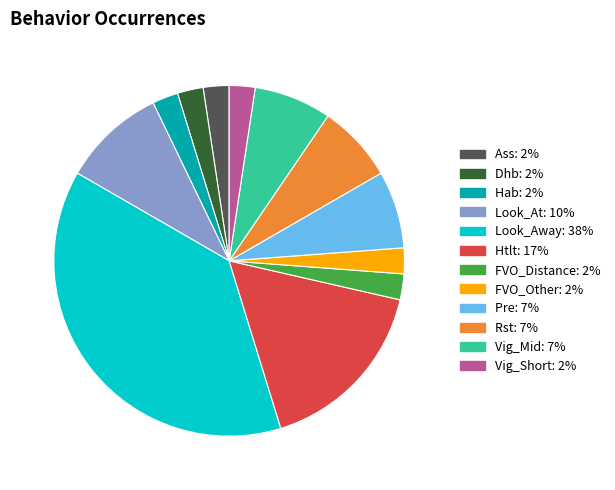

Does any single category account for the majority?

No